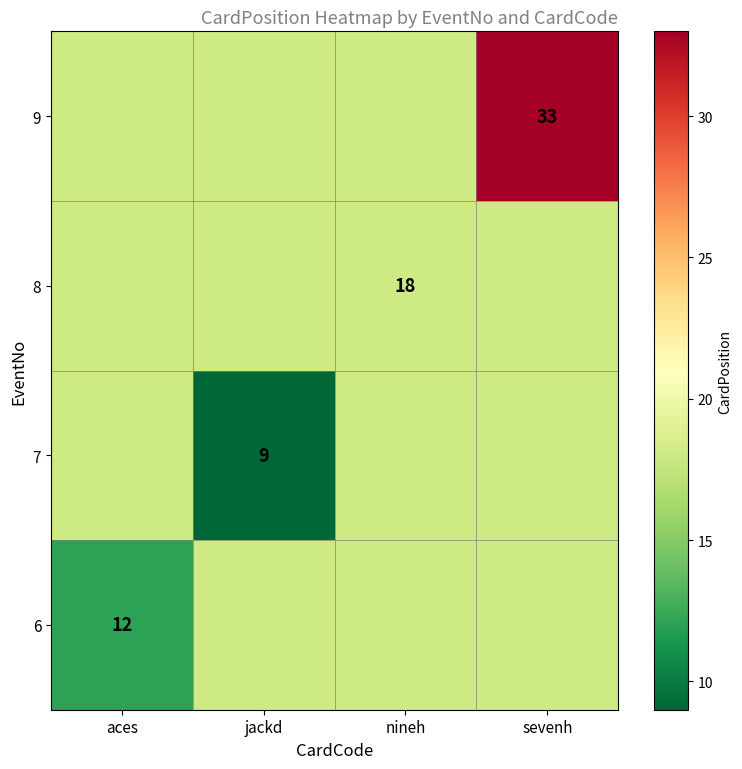

The 6 series shows 18 at aces. True or false?

False